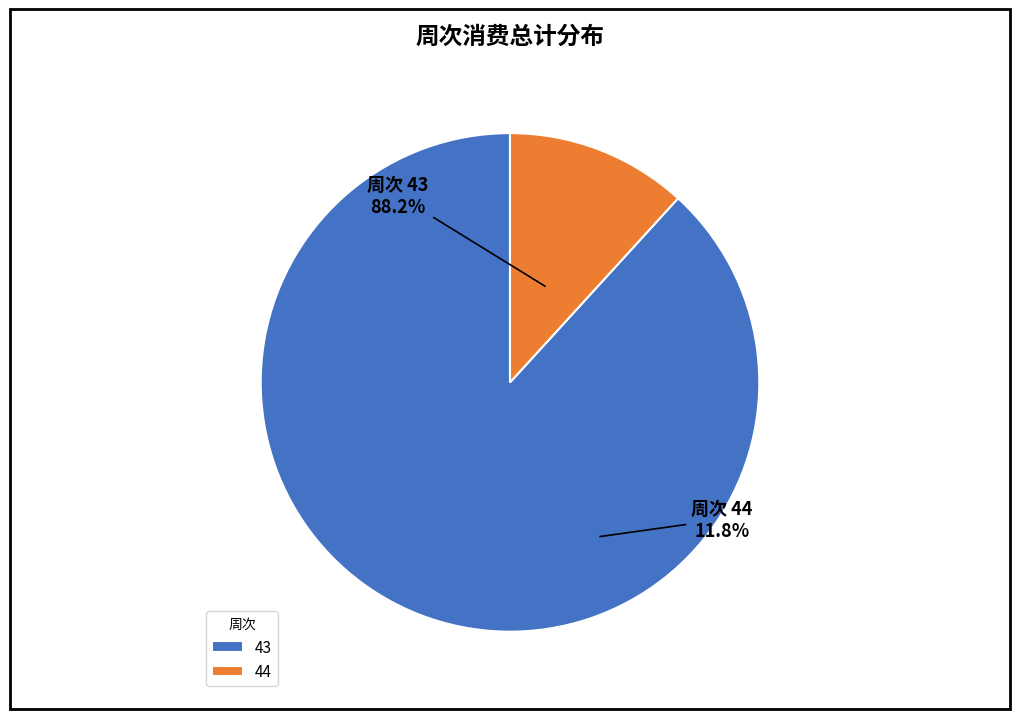

What is the total percentage of 44 and 43?

100.0%